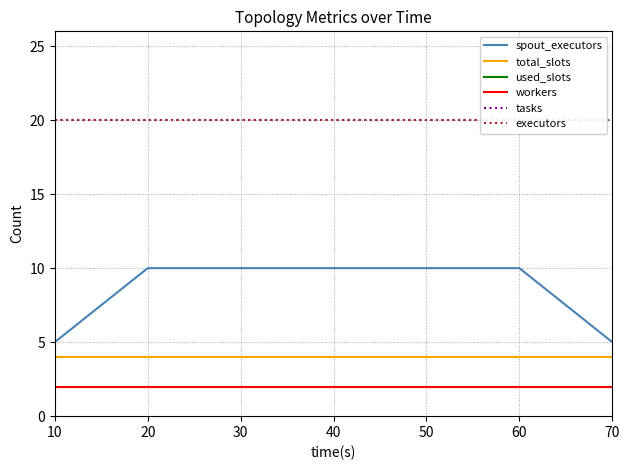

True or false: executors and total_slots cross at least once.

False